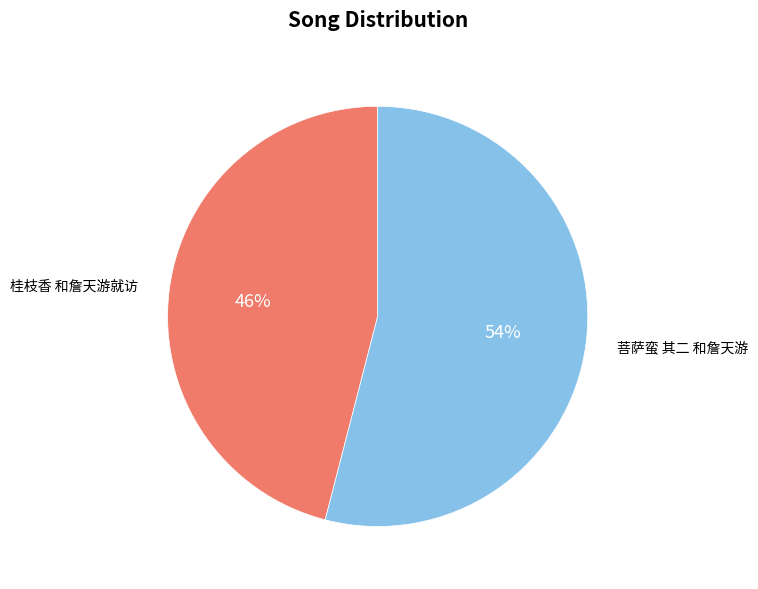

Is there any slice that represents more than half of the pie?

Yes